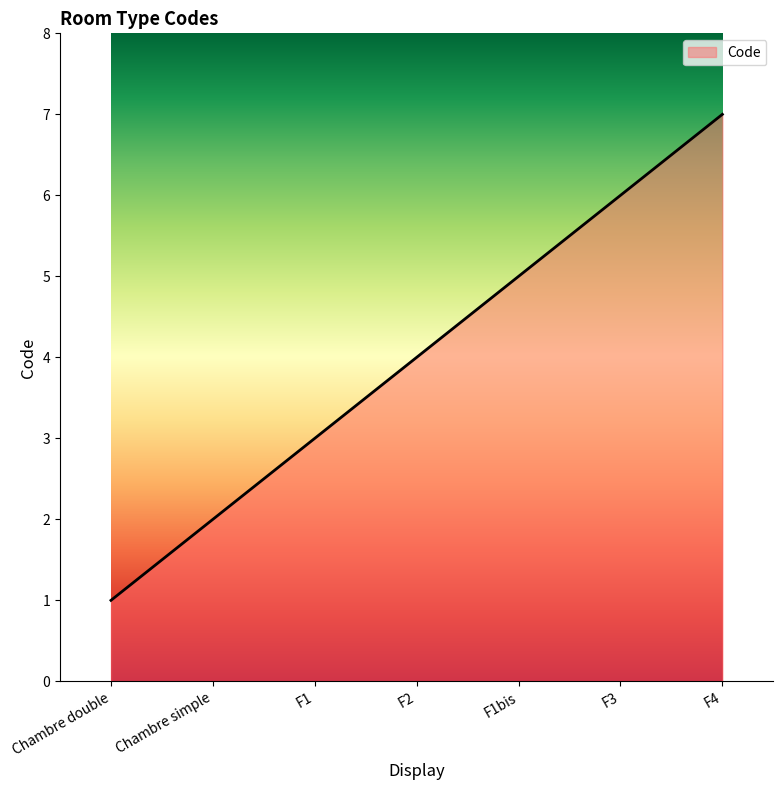

The chart shows a value of 1 at Chambre double. True or false?

True